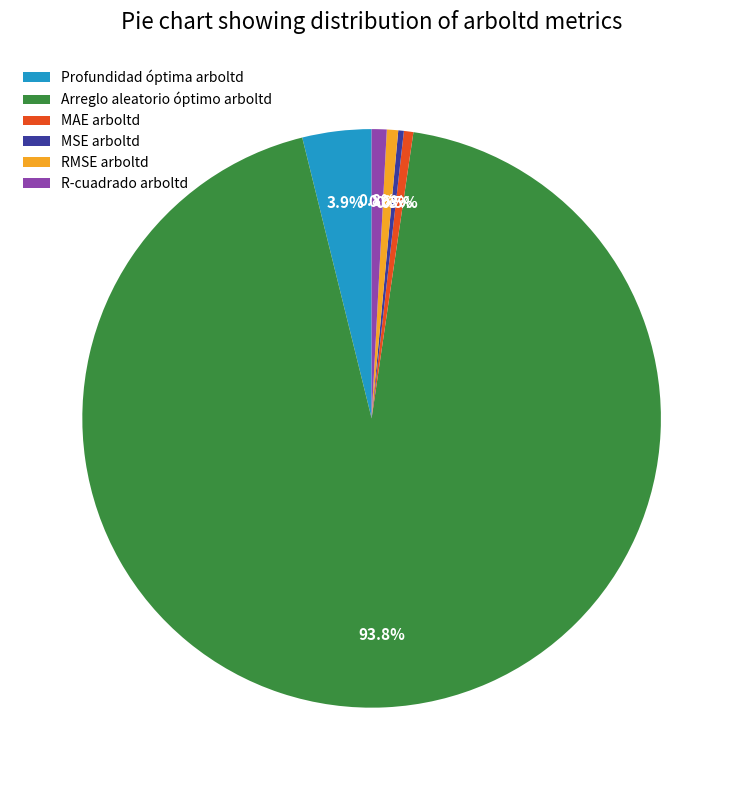

Does any single category account for the majority?

Yes